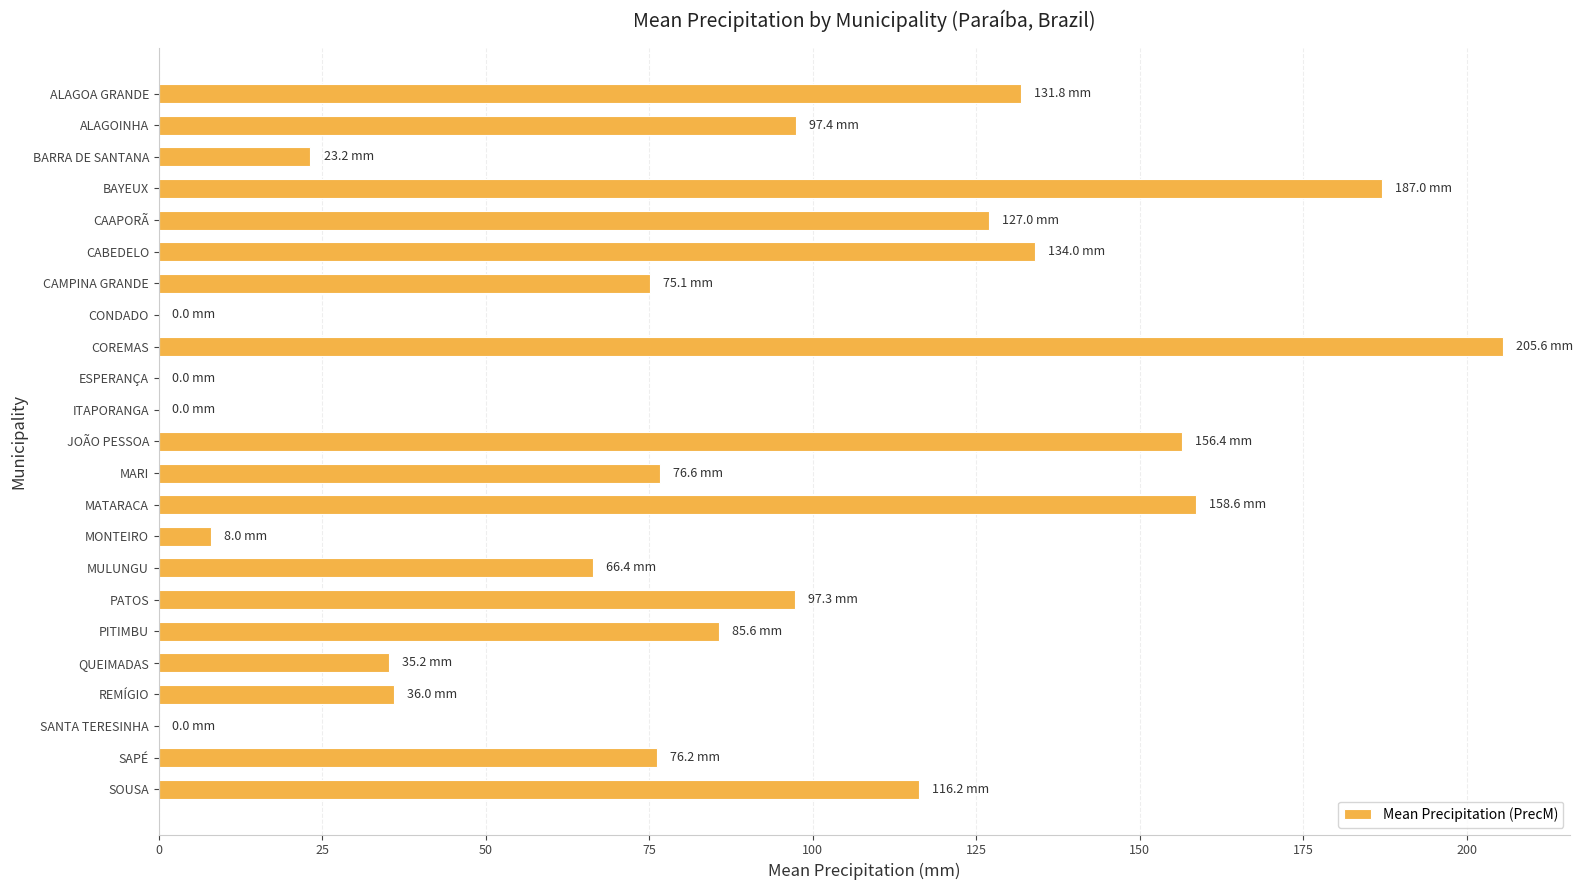

What is the sum of the values at MONTEIRO and JOÃO PESSOA?

164.4